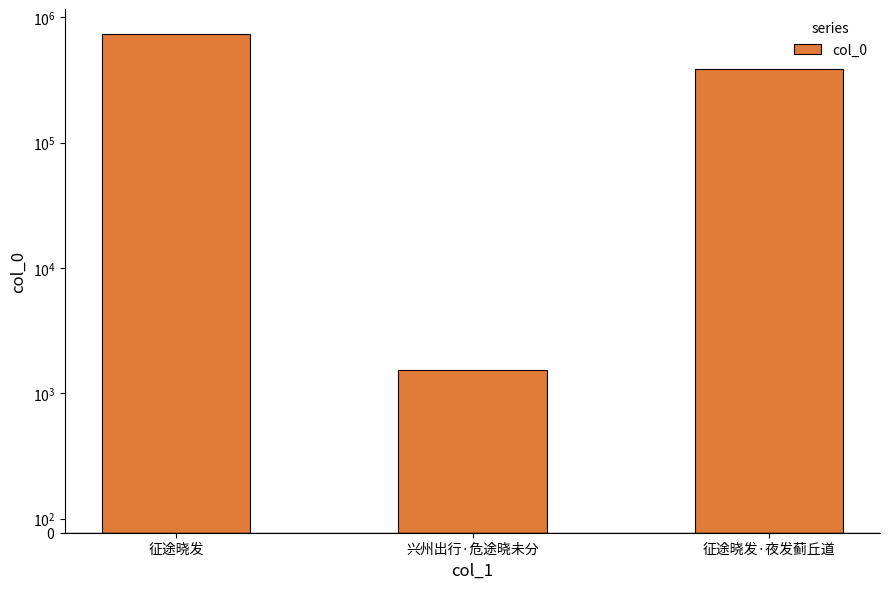

The value at 征途晓发 is 373664. True or false?

False